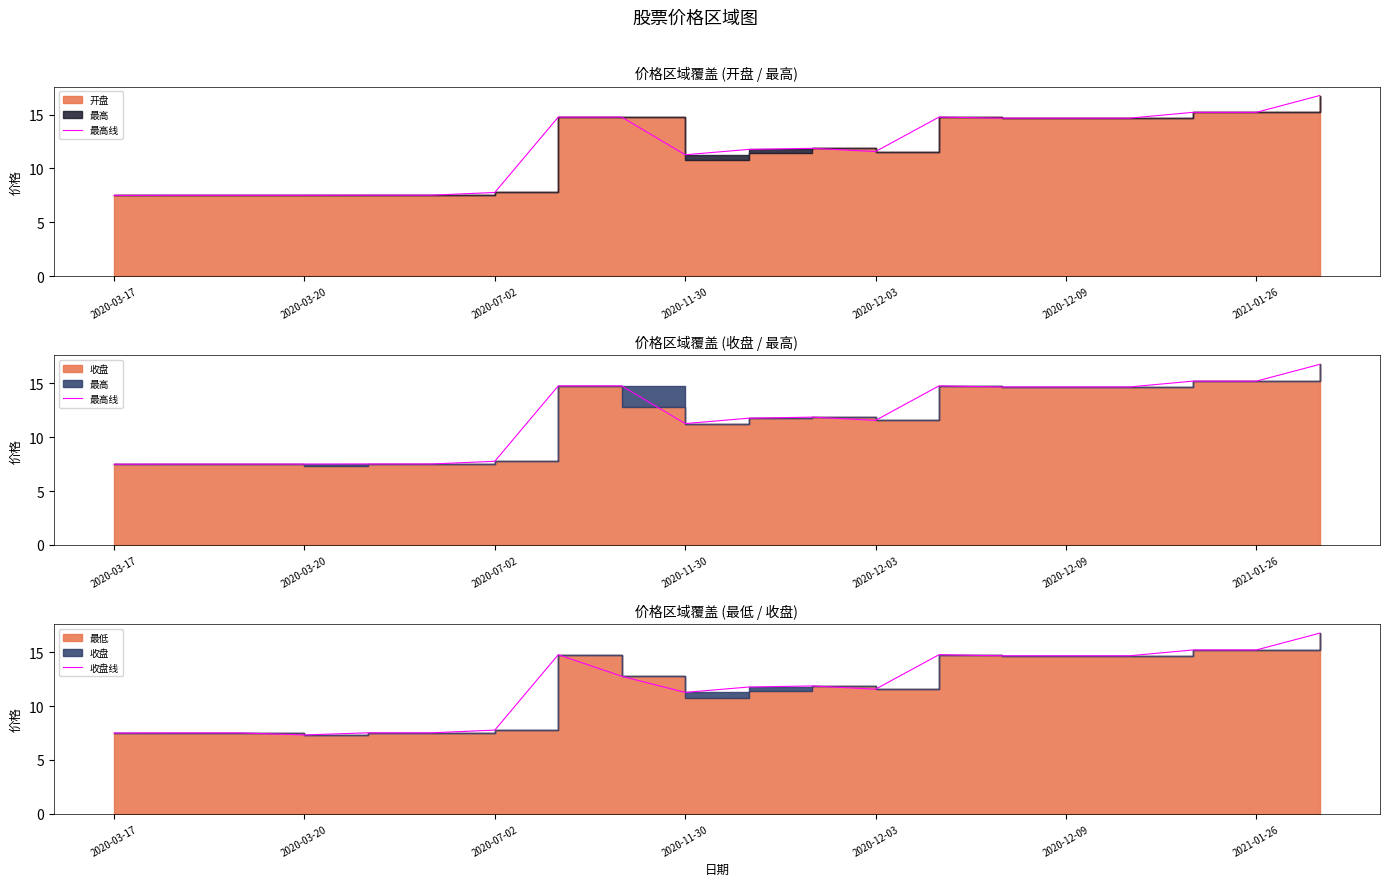

Where does the 收盘线 series first go above 11?

7